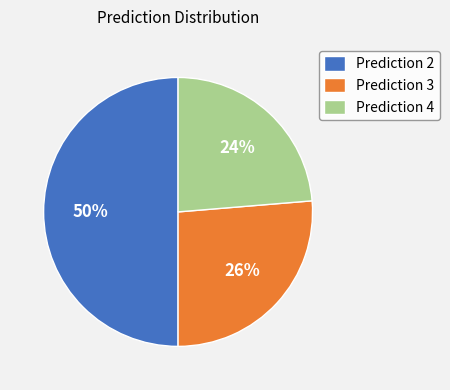

To the nearest percent, what is the difference between the largest and smallest slice percentages?

26%